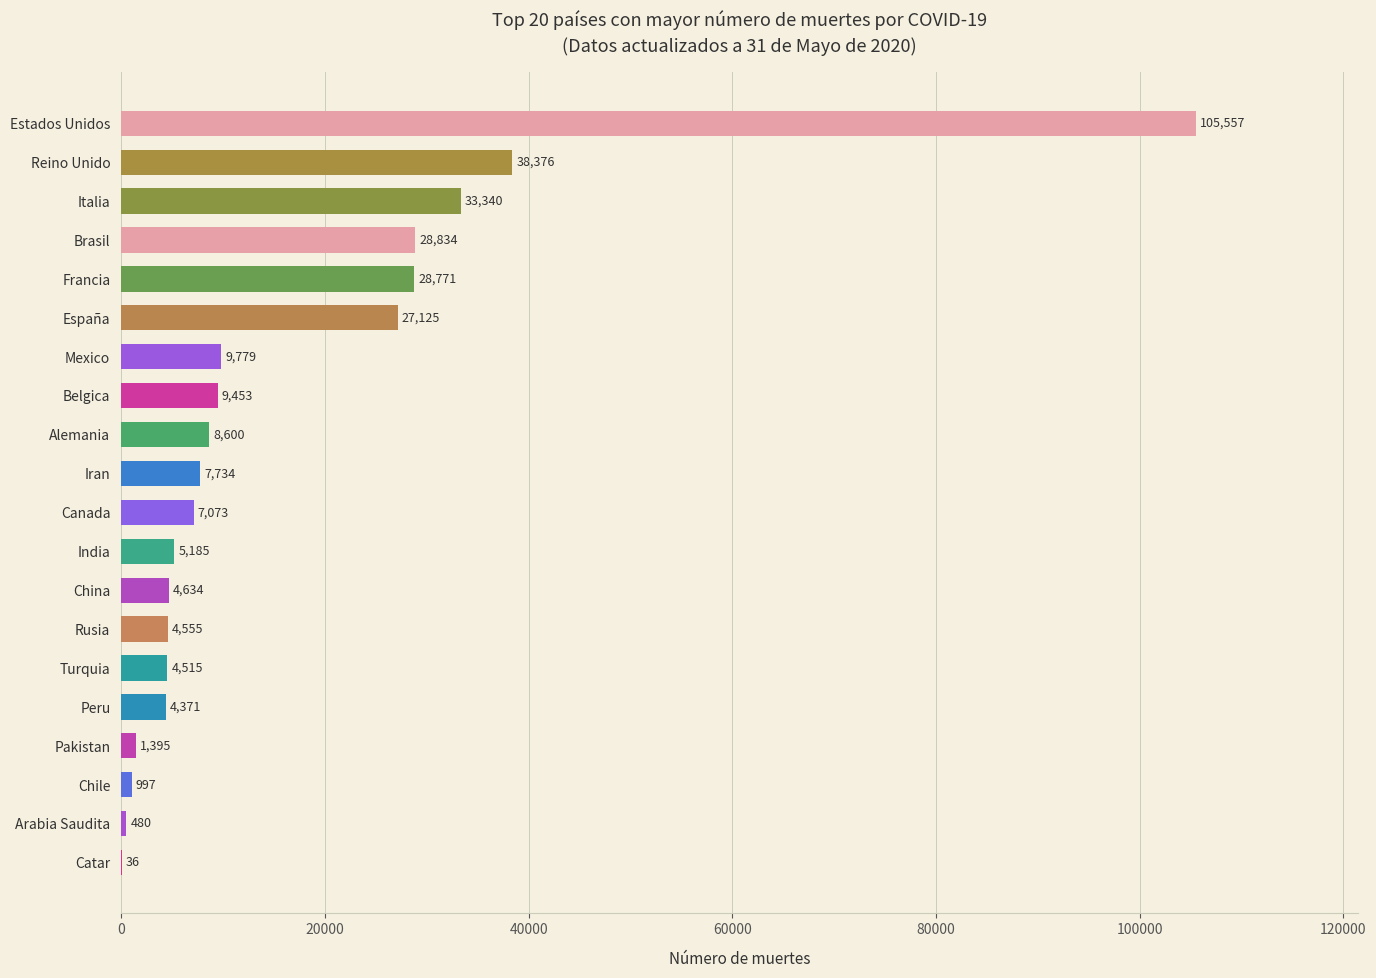

What is the sum of the values at Turquia and Brasil?

33349